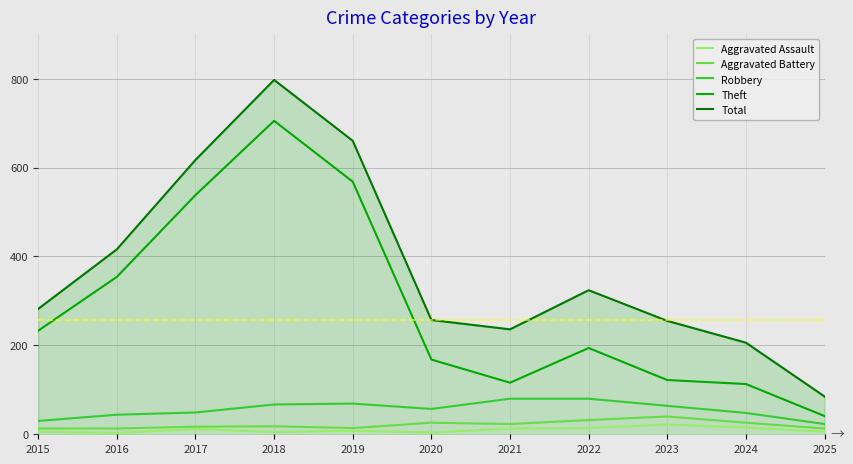

Which series has the largest range (max minus min)?

Total